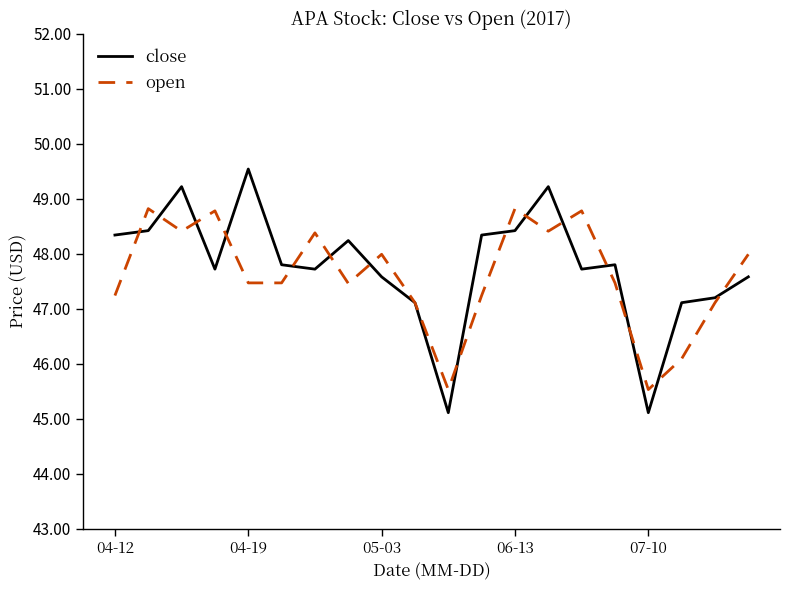

What is the highest value of the close series?

49.5